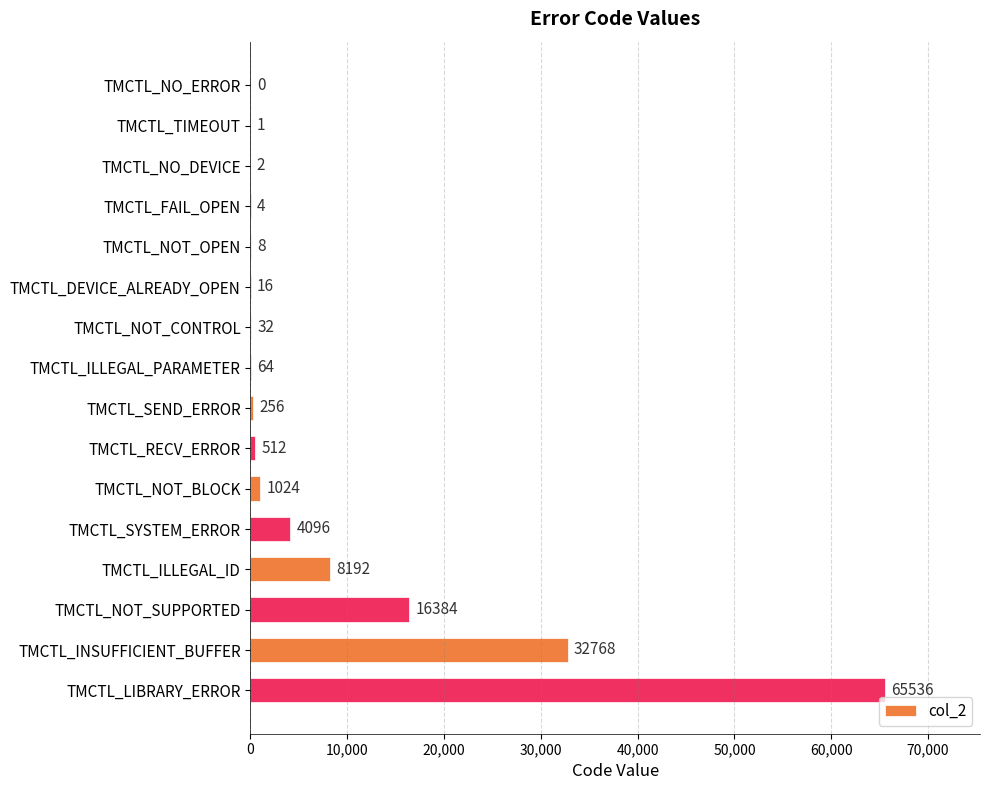

What is the sum of the values at TMCTL_NOT_CONTROL and TMCTL_LIBRARY_ERROR?

65568